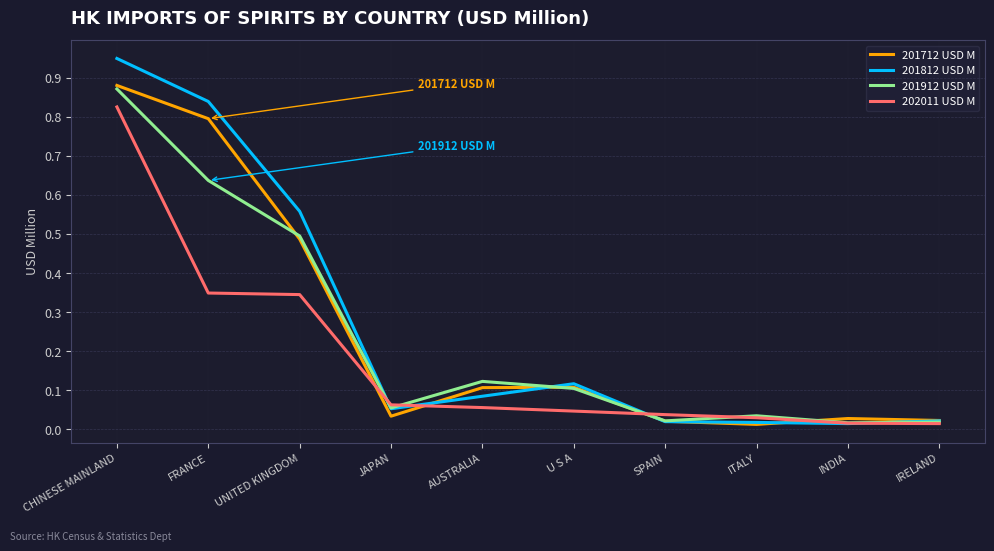

The value of 201812 USD M at CHINESE MAINLAND is 1.5. True or false?

False